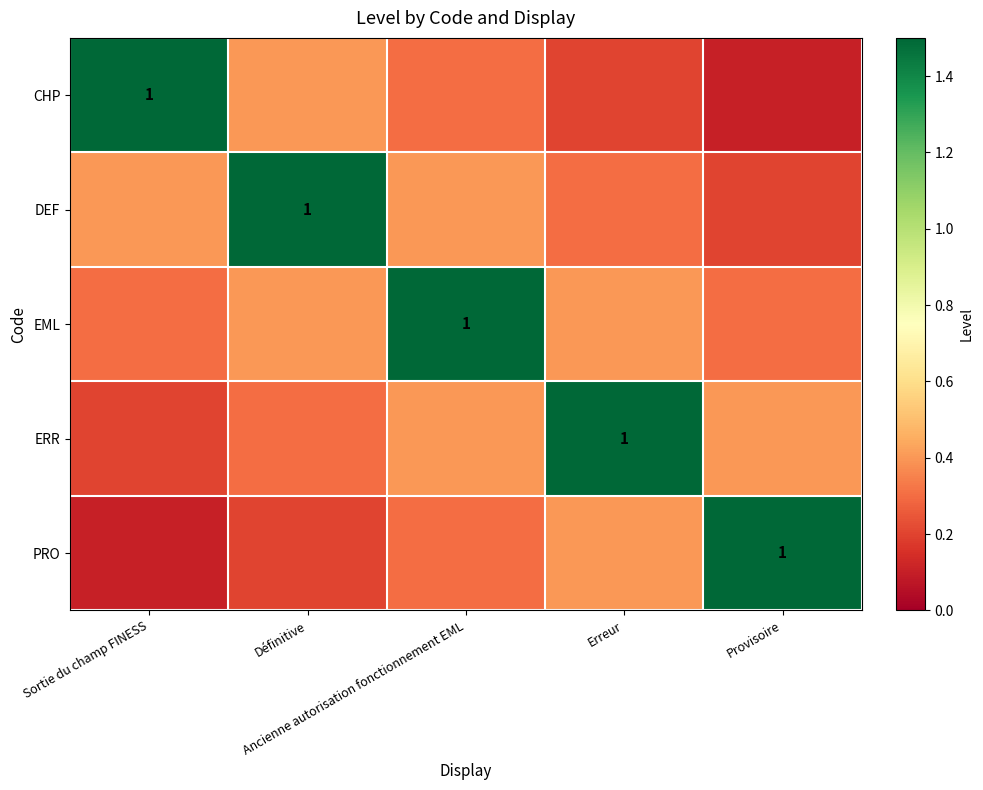

Rank the series at Provisoire from lowest to highest value.

CHP, DEF, EML, ERR, PRO